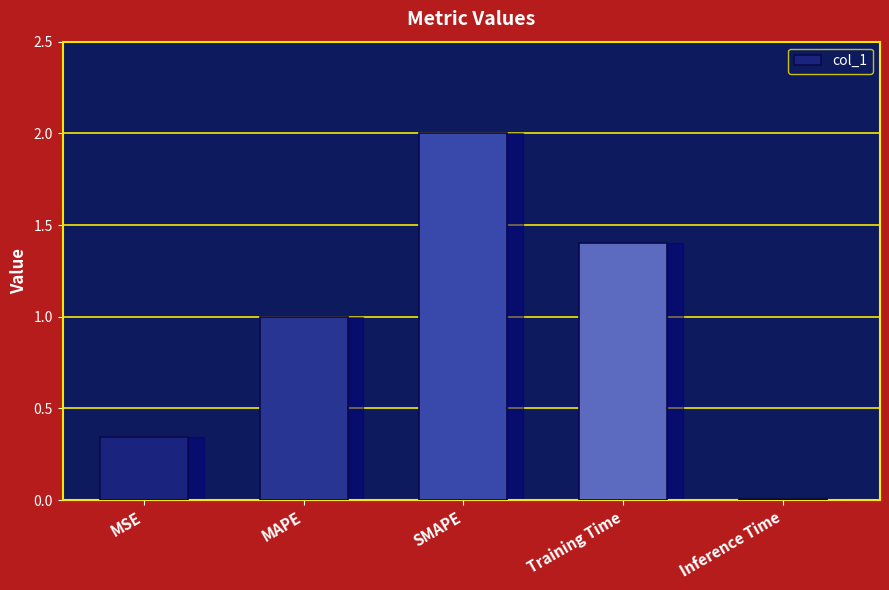

How many series are shown in this chart?

1